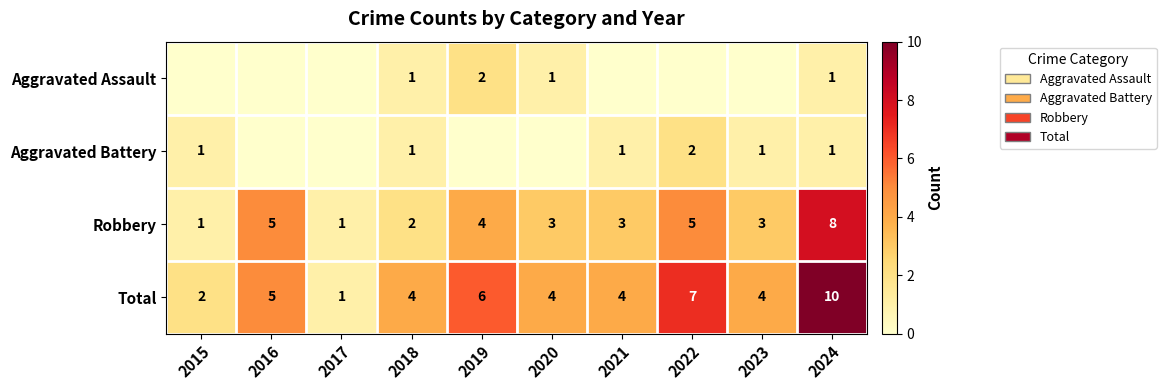

What is the sum of all Robbery values?

35